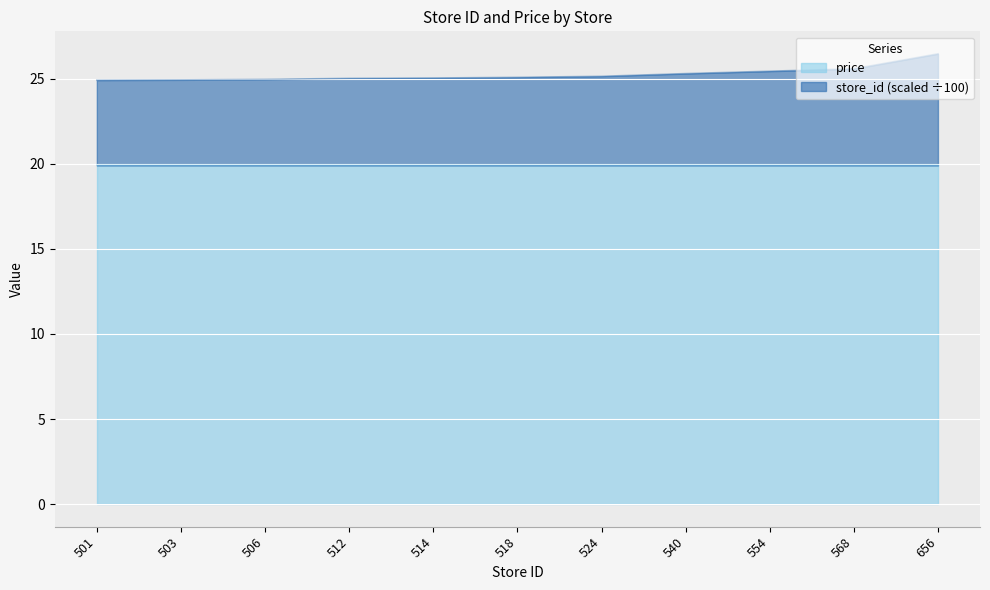

What is the sum of the values at 503 and 506?

49.9